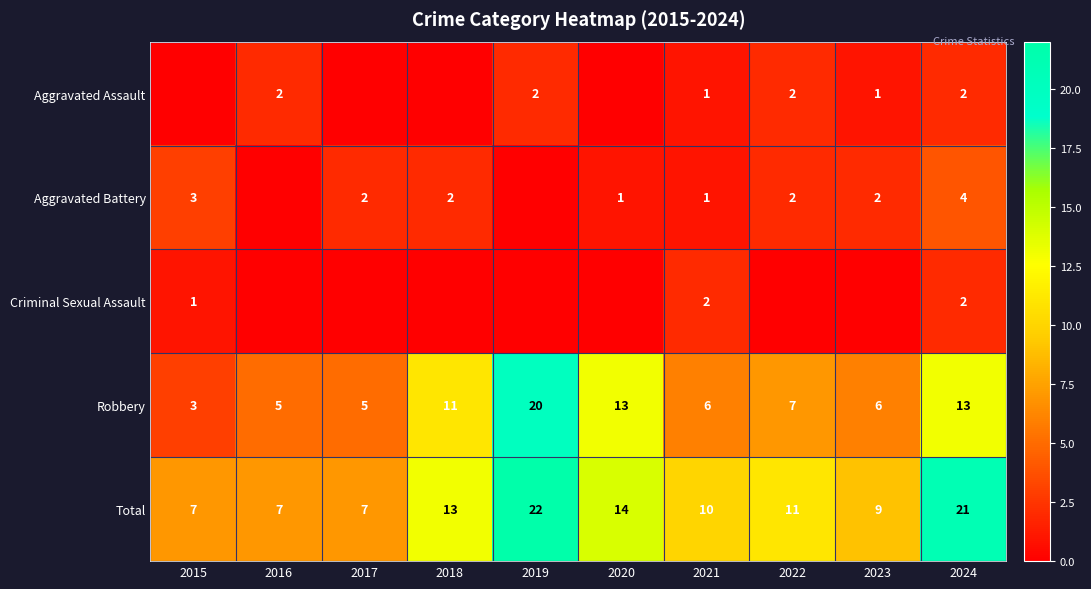

Is it true that Total equals 14 at 2020?

True